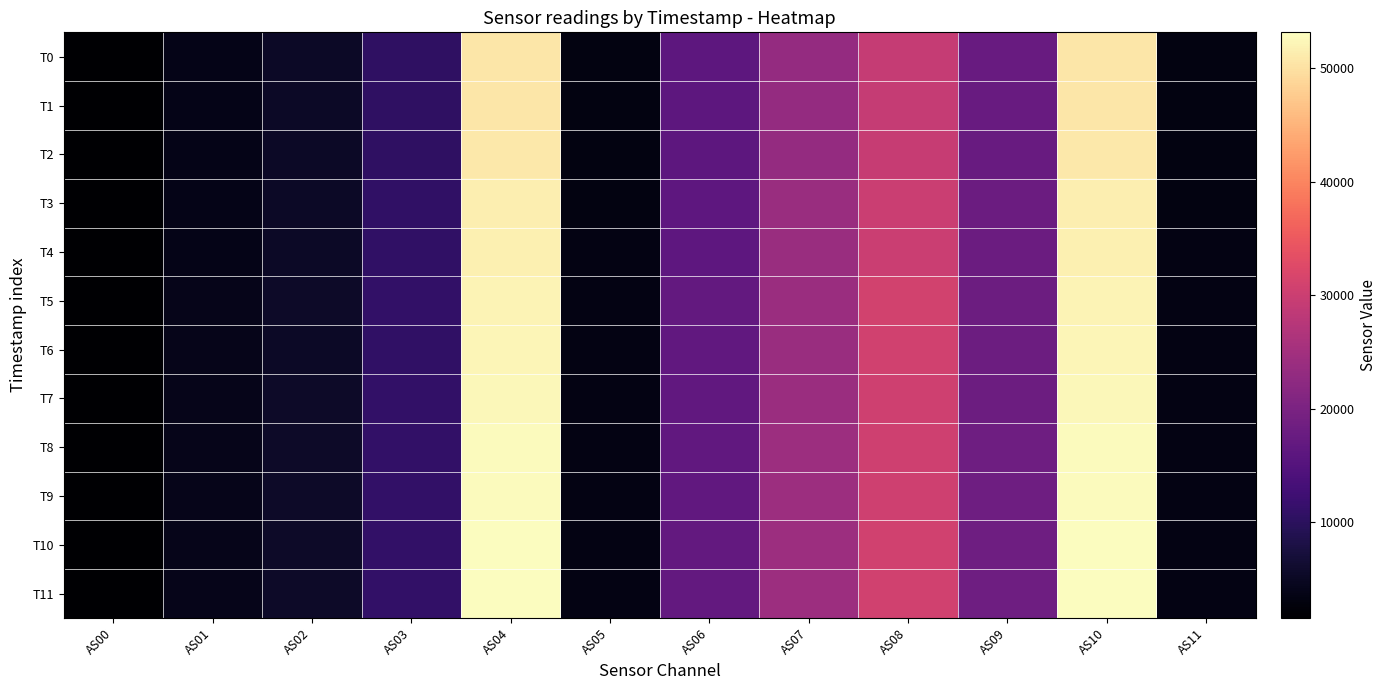

Which category has the highest value across all series?

AS04